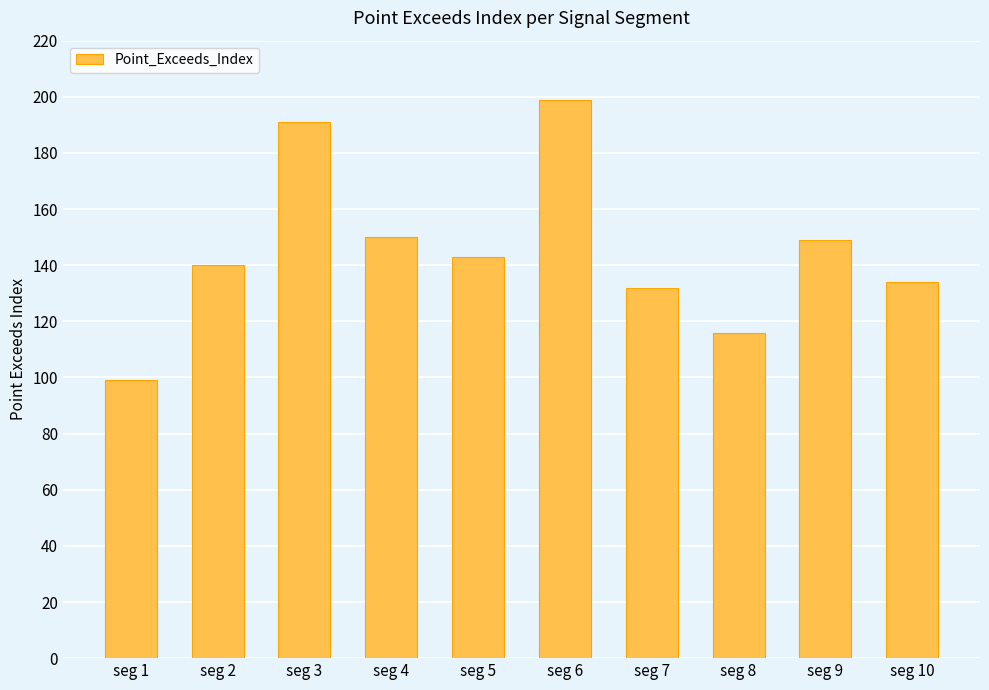

What is the minimum value shown in the chart?

99